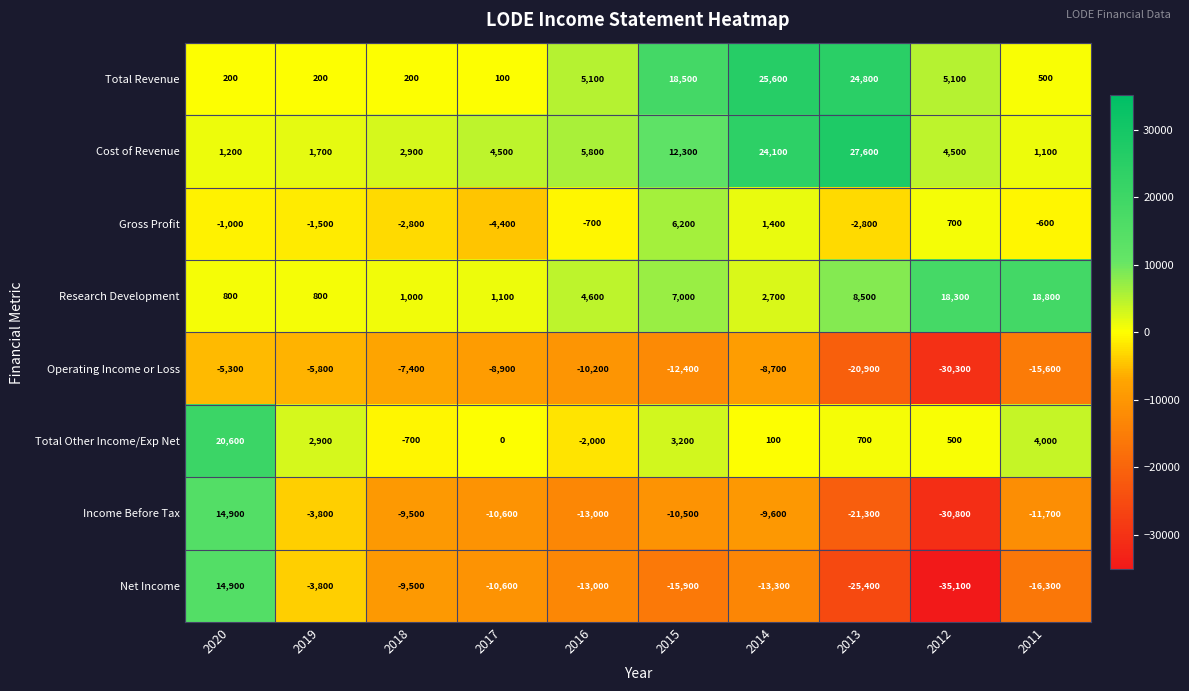

Where is Operating Income or Loss nearest to the value -17800?

2011